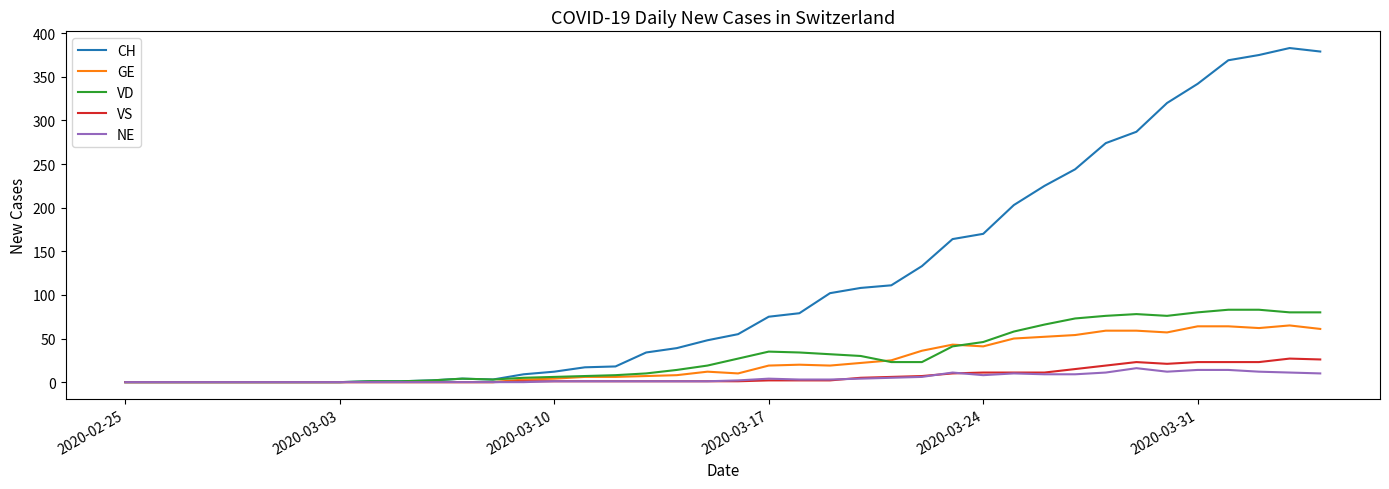

Which series has the largest total across all categories?

CH